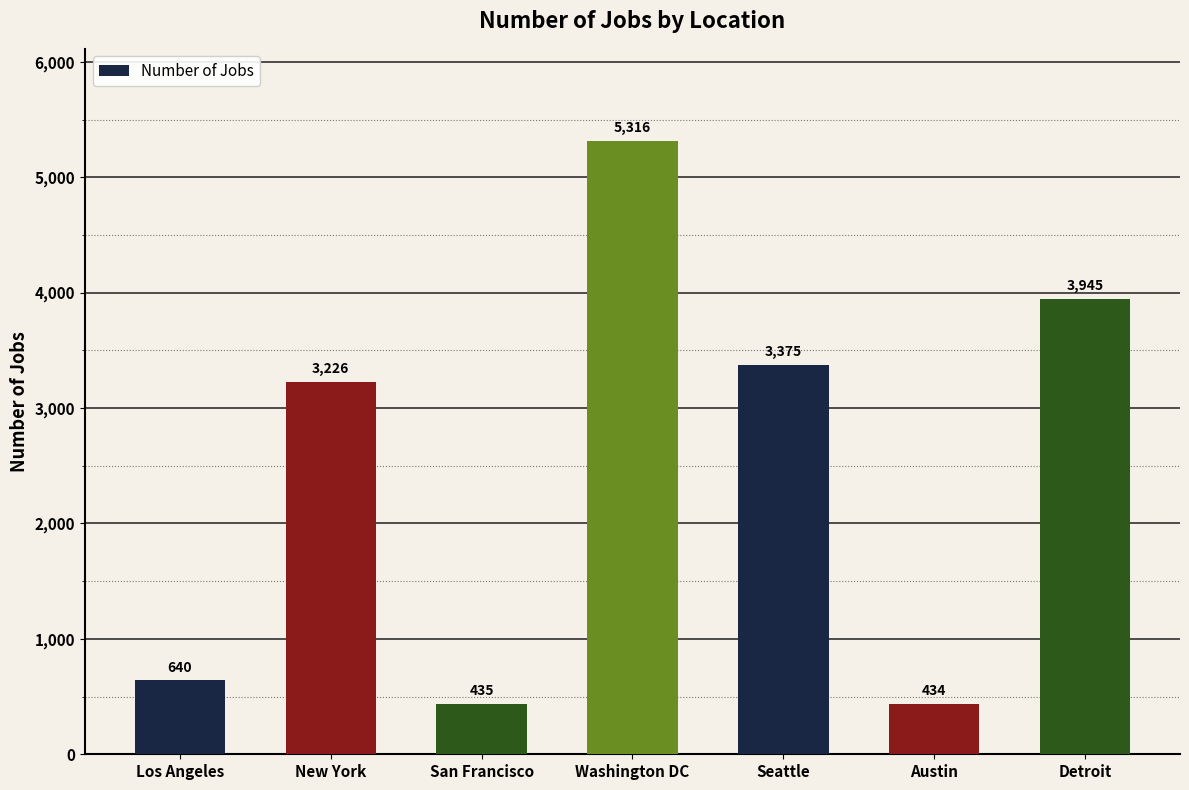

Rank the categories by value from highest to lowest.

Washington DC, Detroit, Seattle, New York, Los Angeles, San Francisco, Austin